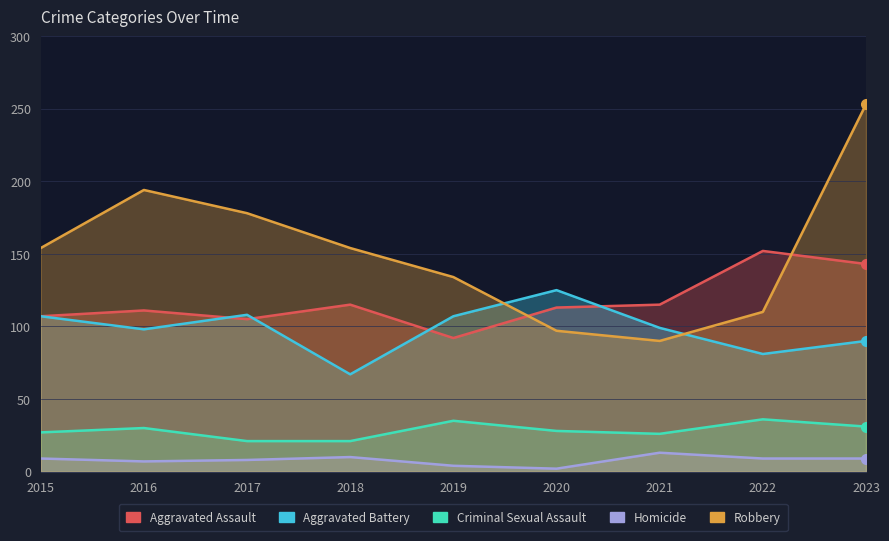

Rank the series at 2015 from lowest to highest value.

Homicide, Criminal Sexual Assault, Aggravated Assault, Aggravated Battery, Robbery